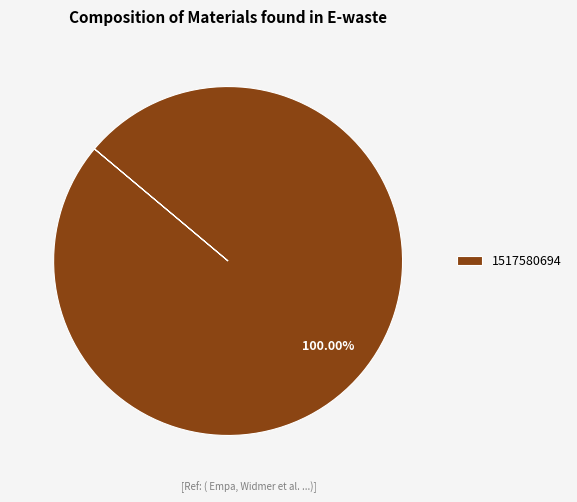

Rank the categories by value from lowest to highest.

1517580694